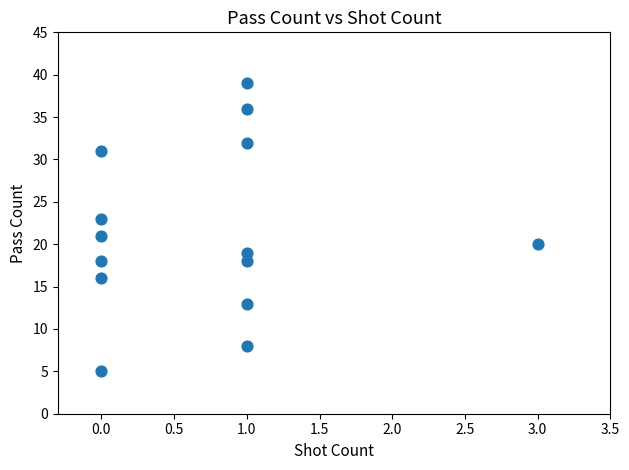

What is the range of Y values (max minus min)?

34